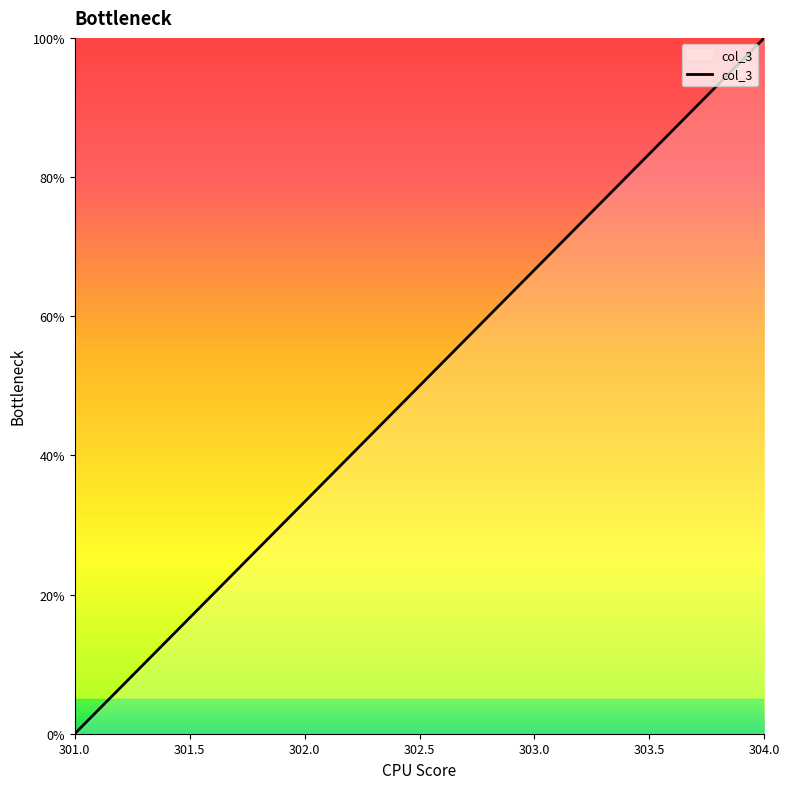

Which category has the highest value across all series?

304.0